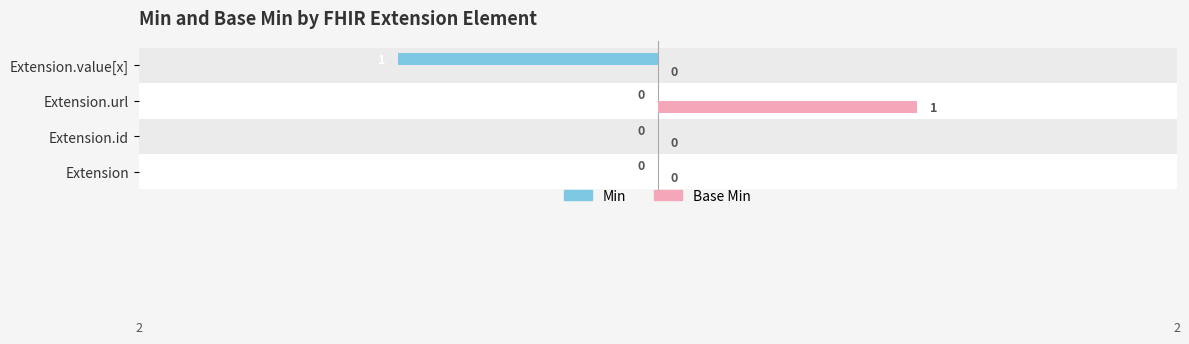

How many data points does each series have?

4